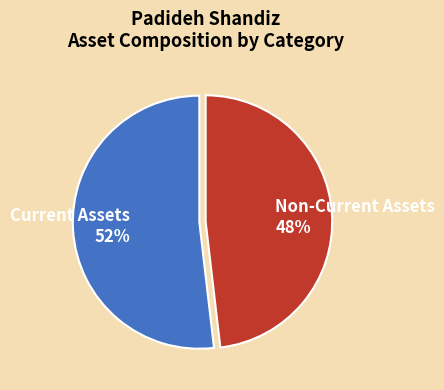

How many slices are in this pie chart?

2